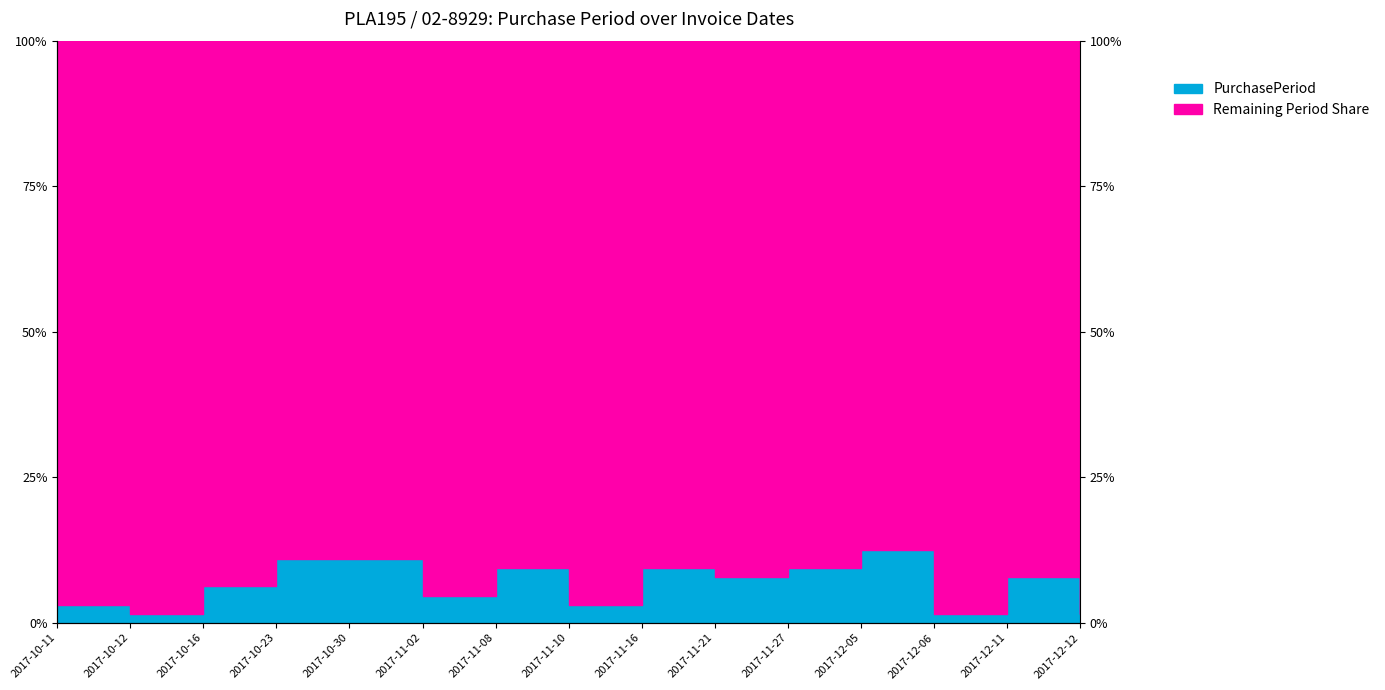

How many categories are shown in the chart?

15